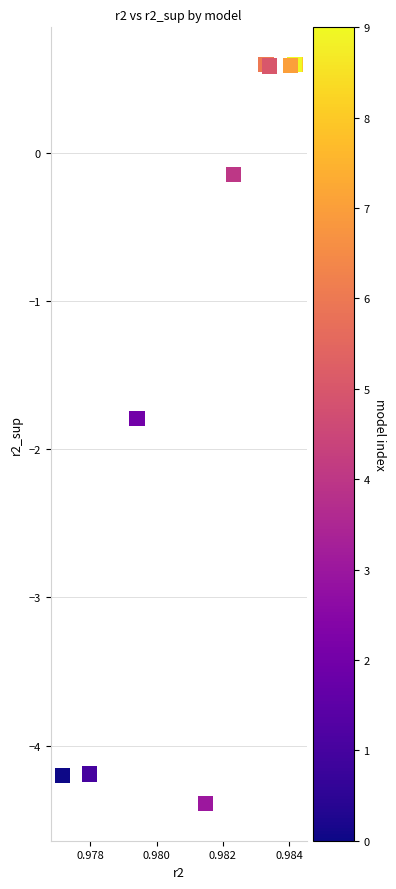

What Y value in the scatter plot is closest to -1?

-1.8